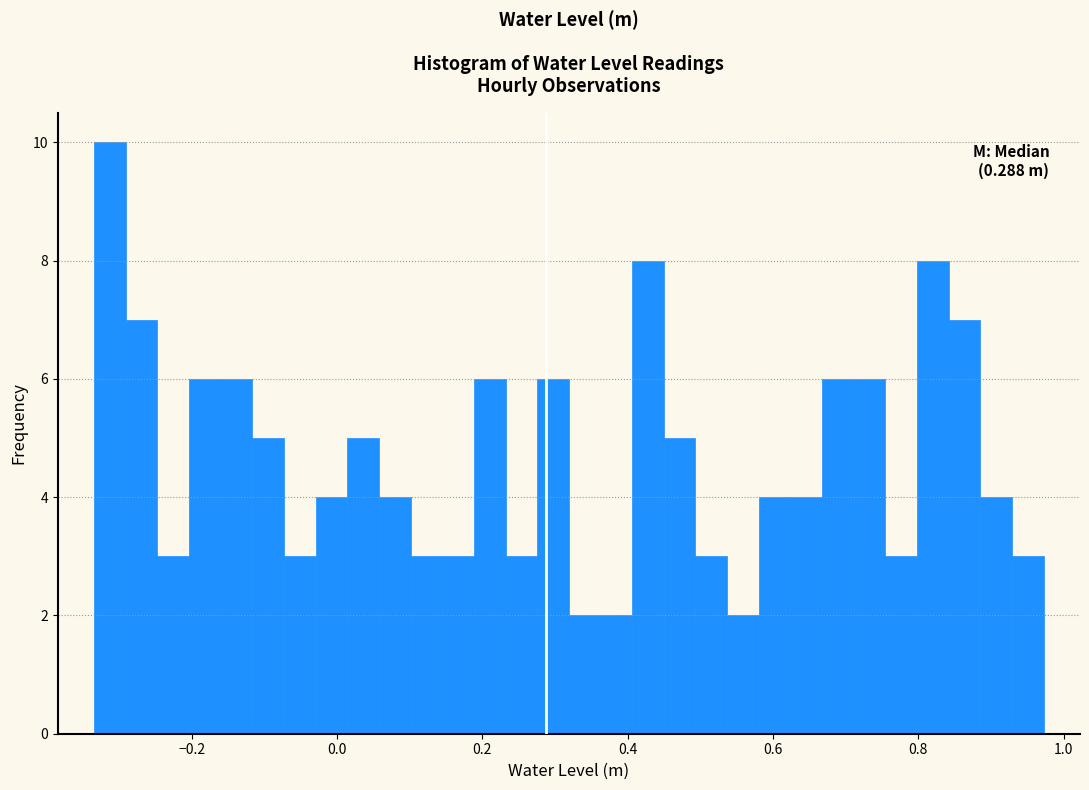

Read against the x-axis, roughly where is the centre of the tallest bar?

-0.32